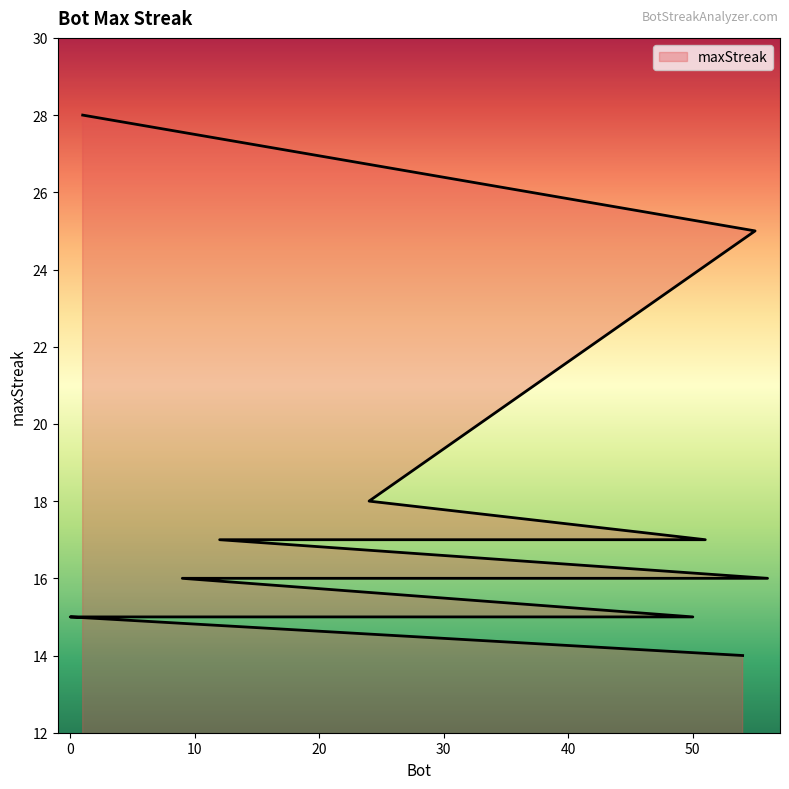

What position from the right is 54?

1